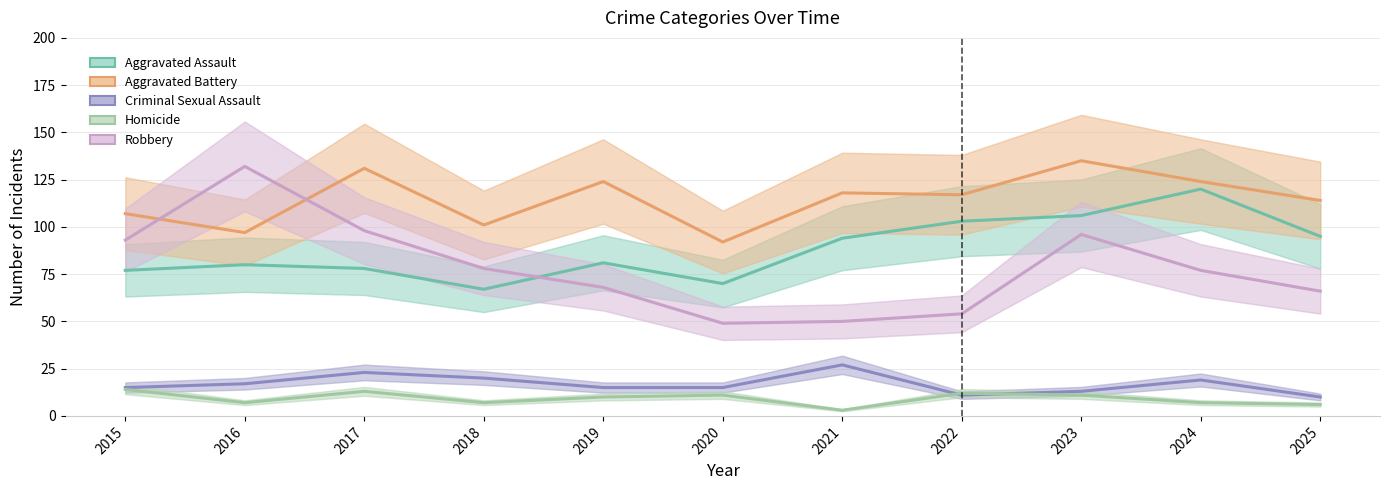

What is the value of the Homicide point at the 3rd from the left?

13